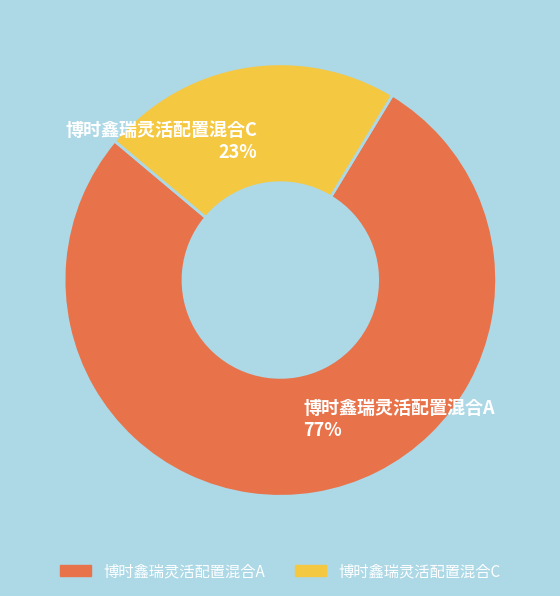

To the nearest percent, what percentage of the pie is 博时鑫瑞灵活配置混合C?

23%